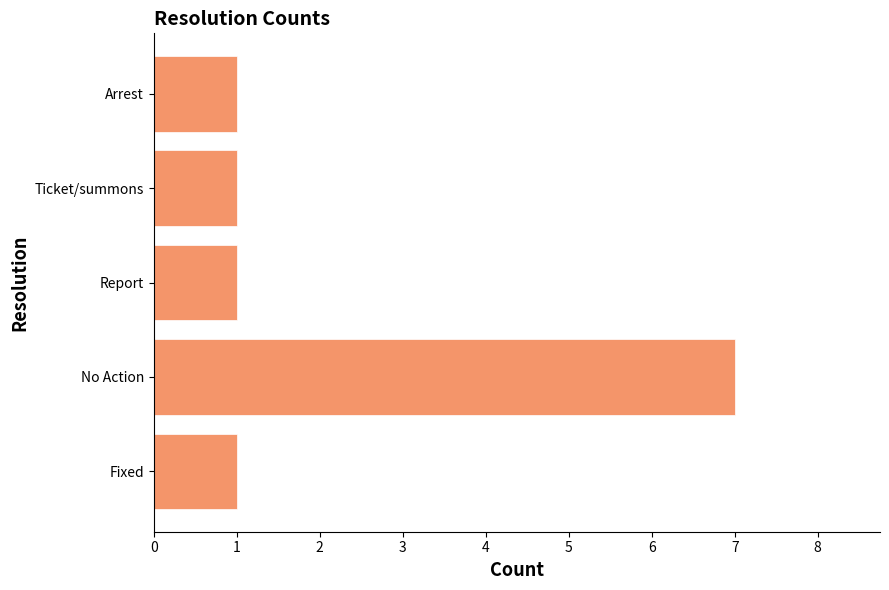

What is the minimum value shown in the chart?

1